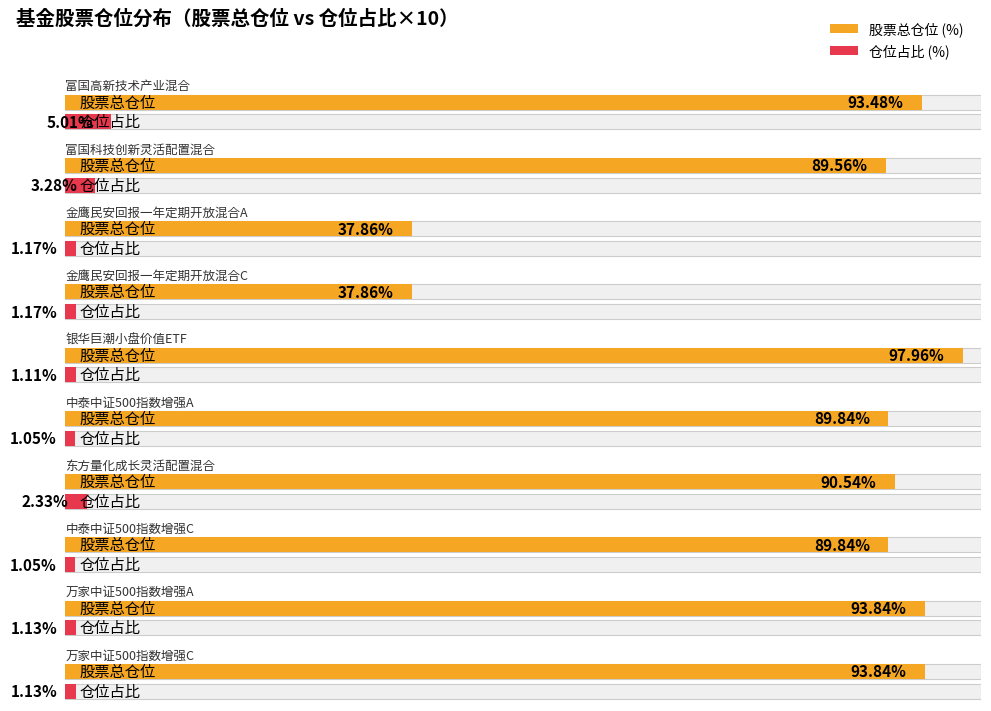

What is the total value across all series at 中泰中证500指数增强A?

90.9